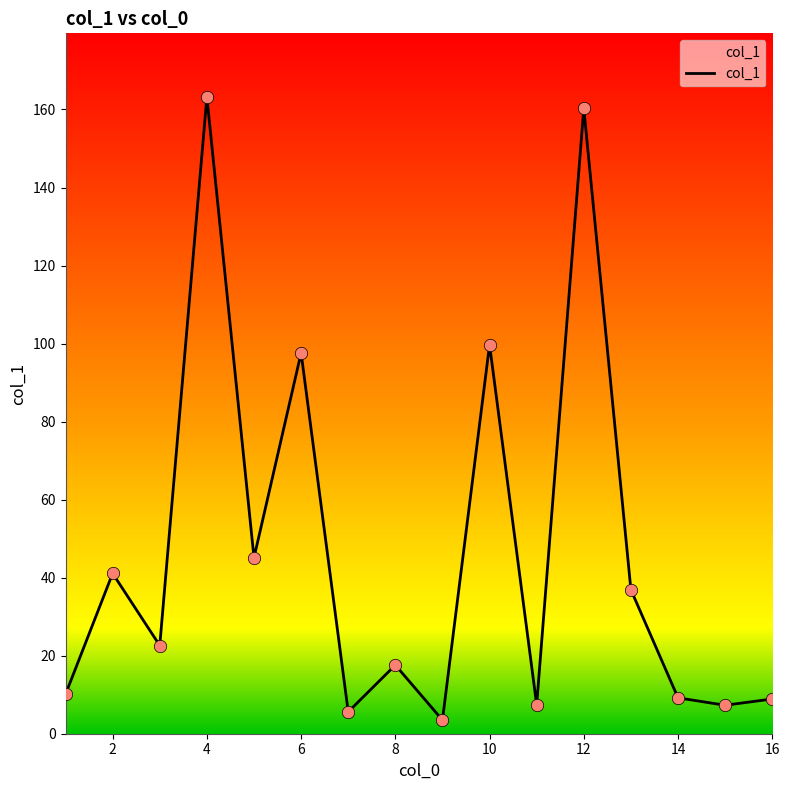

What is the difference between the maximum and minimum values?

159.7